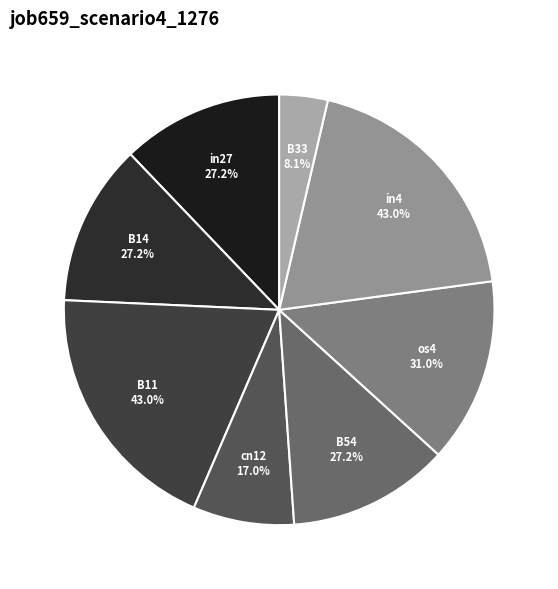

To the nearest percent, what percentage of the pie is os4?

14%